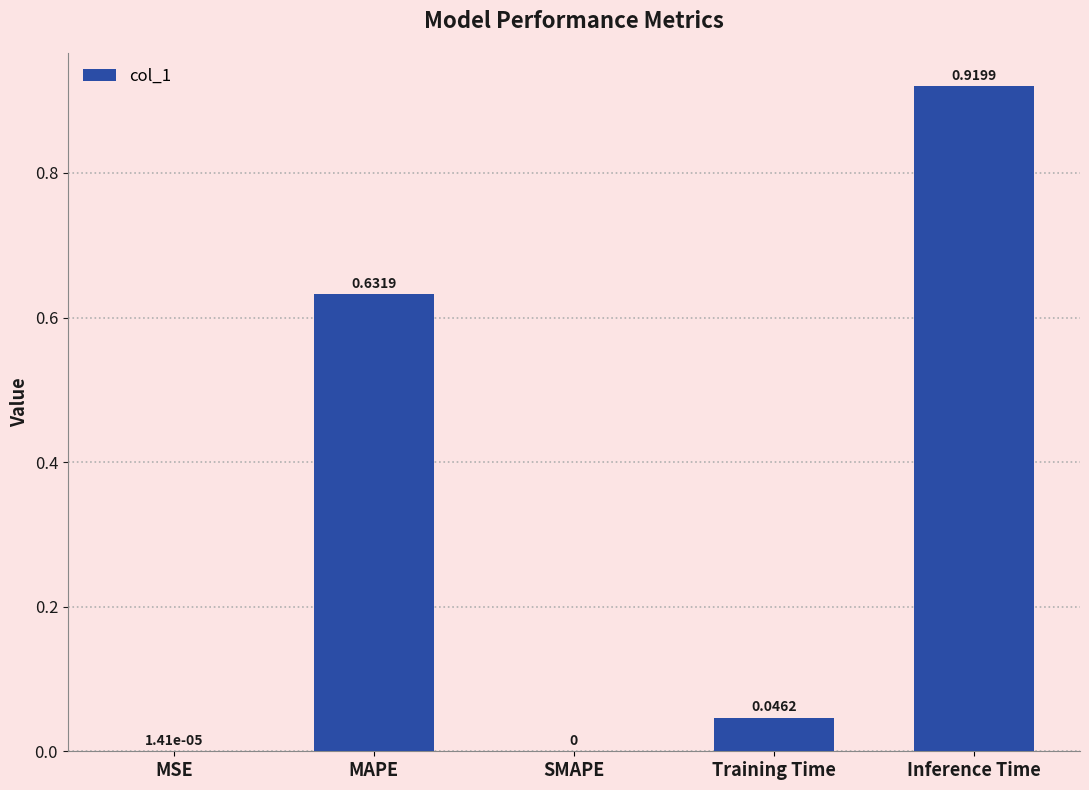

What is the average value?

0.3